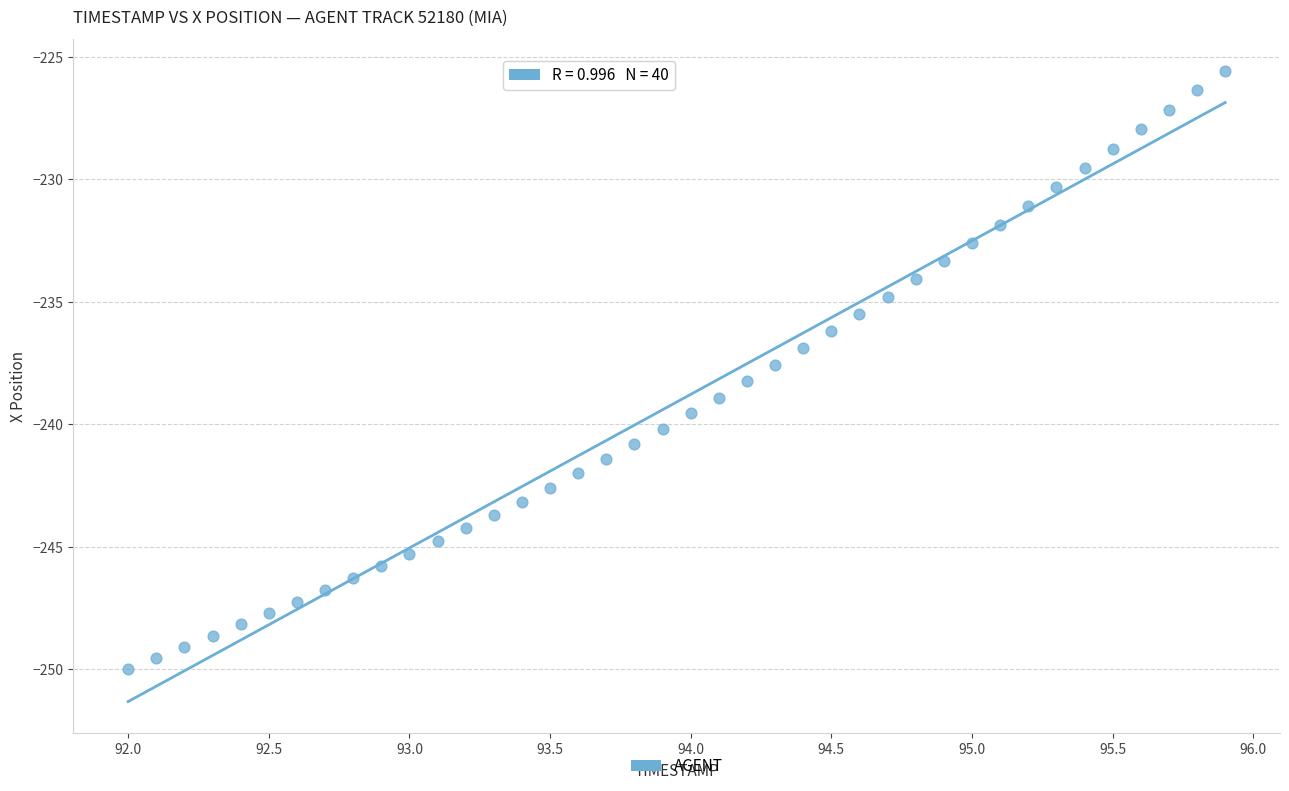

What is the range of X values (max minus min)?

3.9